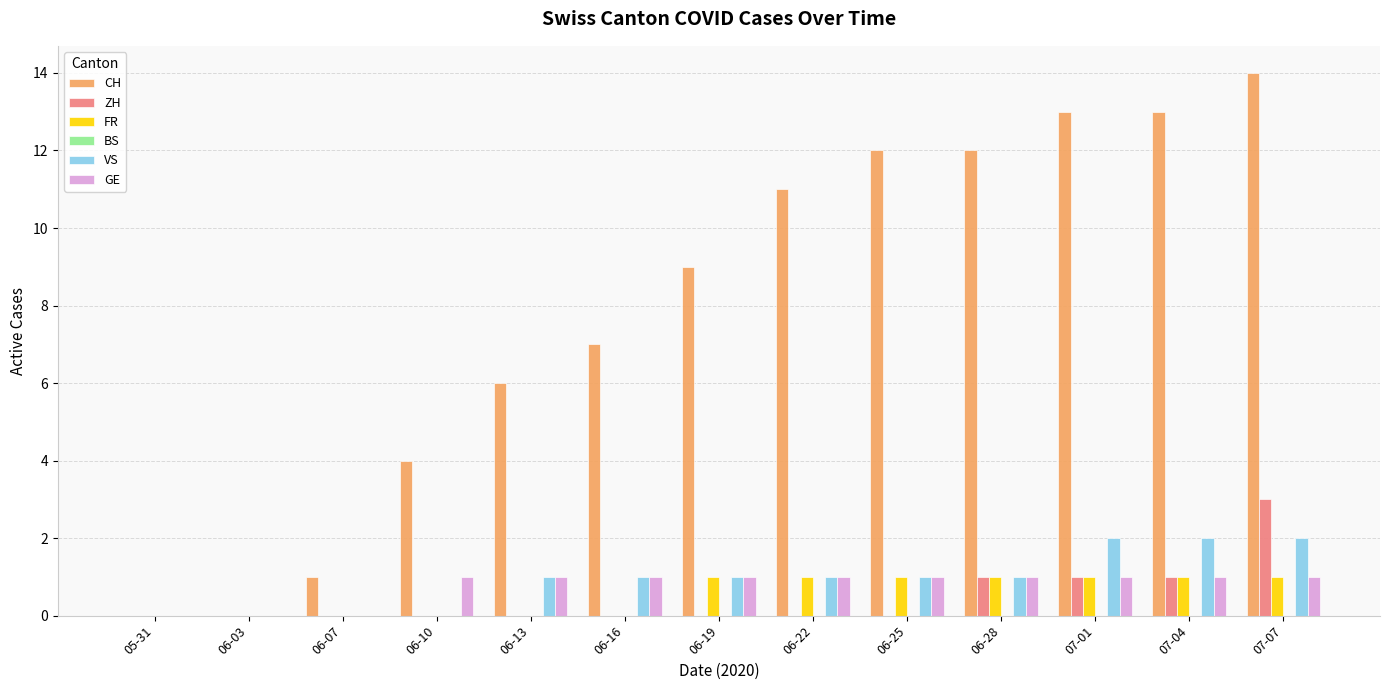

What is the sum of all ZH values?

6